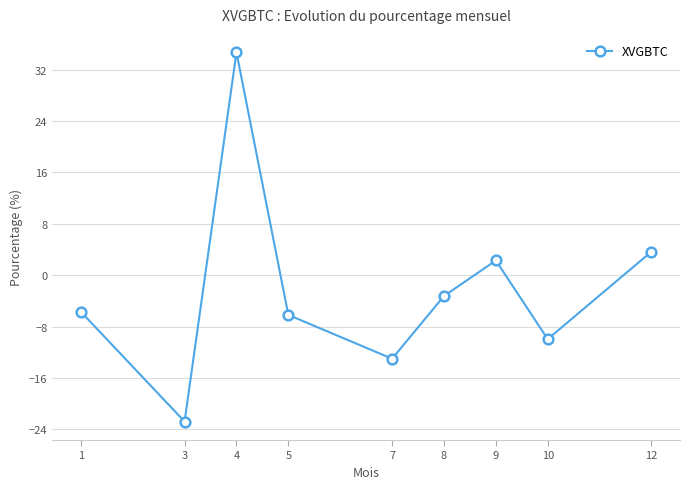

What is the difference between the values at 1 and 5?

0.5